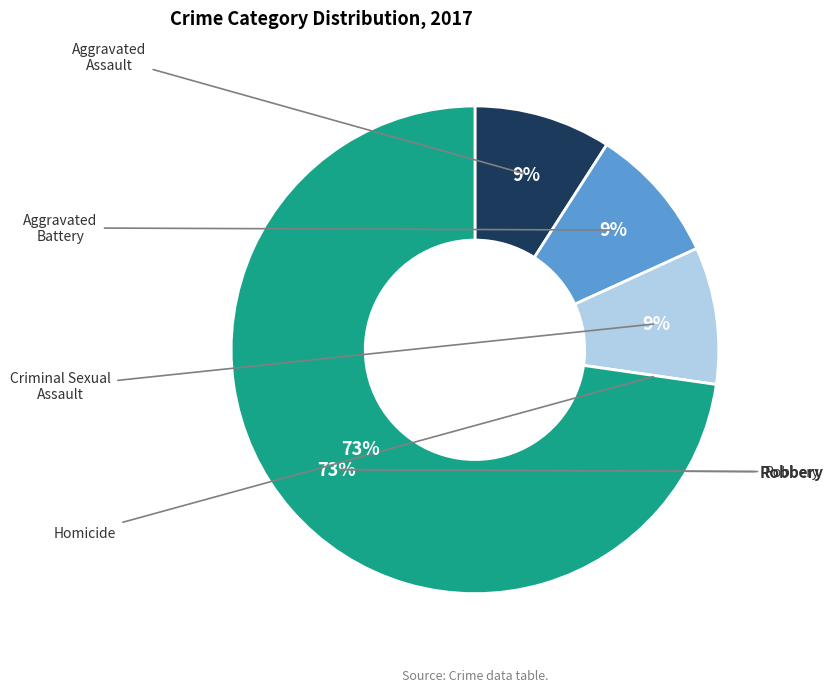

To the nearest percent, what is the average slice percentage?

20%